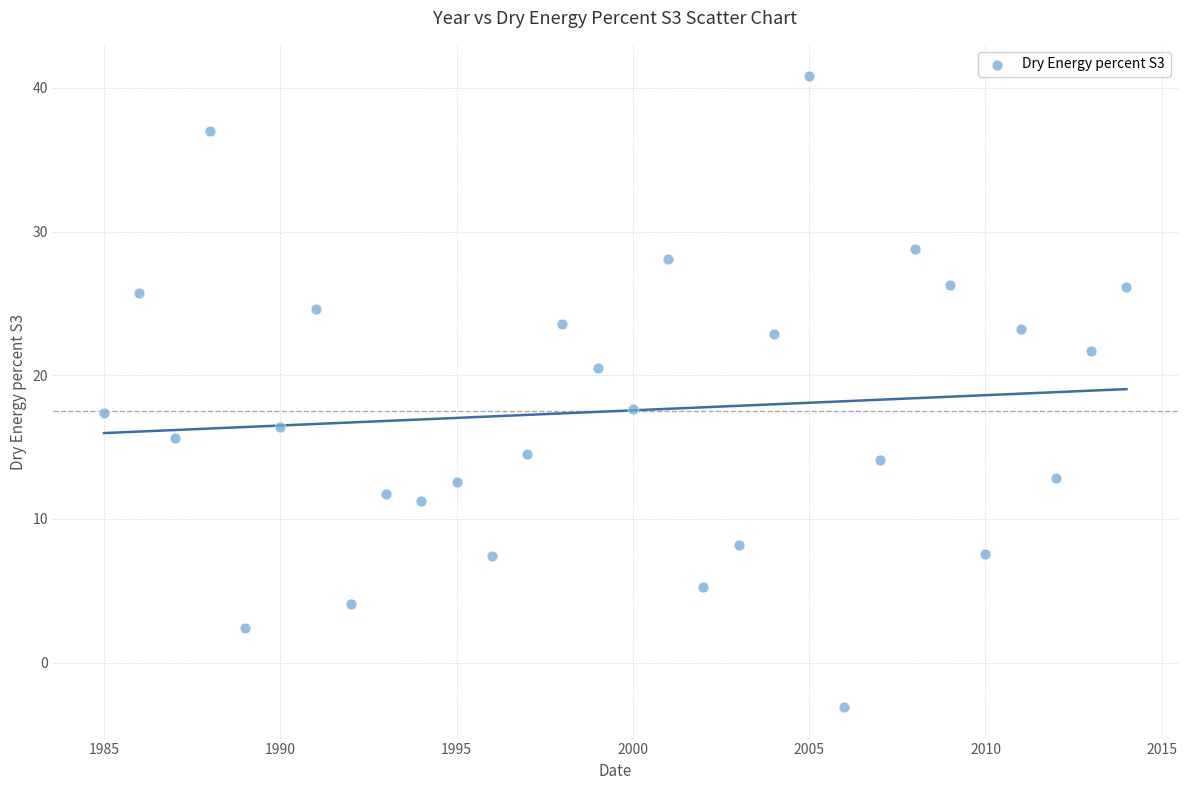

What is the range of X values (max minus min)?

29.0